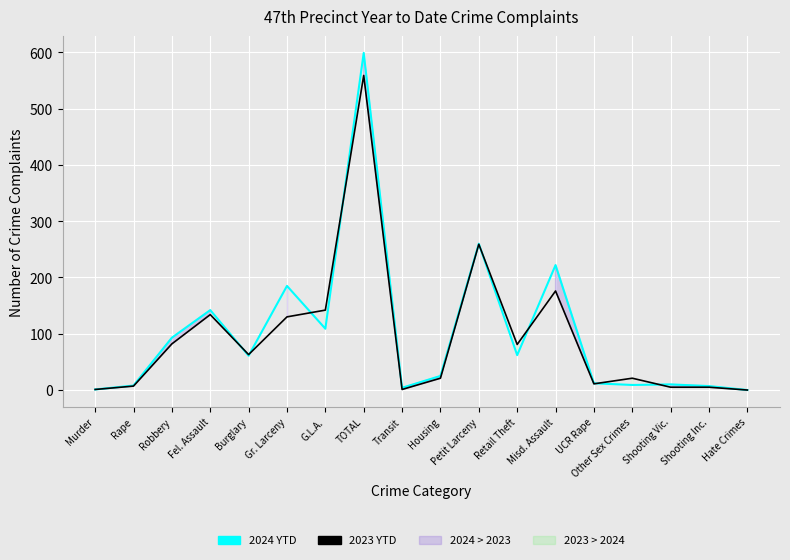

Rank the series by their average value, from lowest to highest.

2023 YTD, 2024 YTD